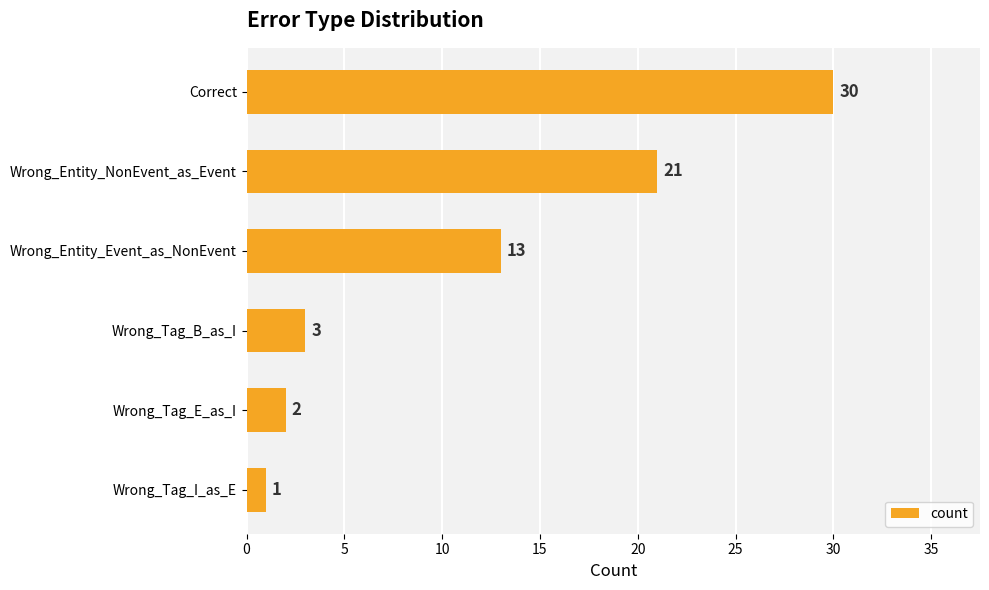

The chart shows a value of 13 at Wrong_Entity_Event_as_NonEvent. True or false?

True